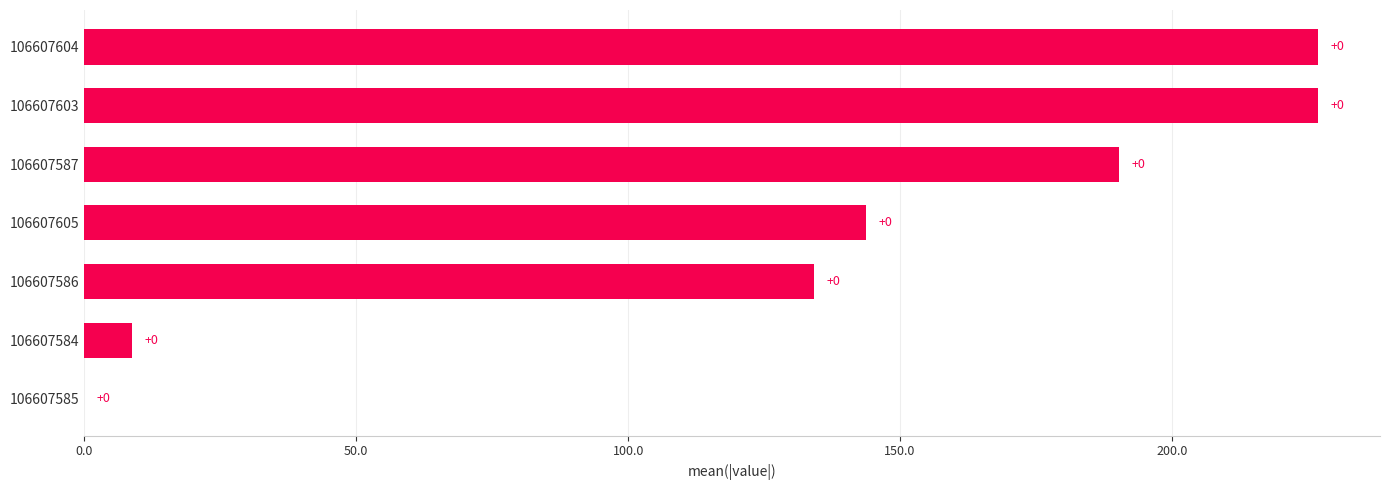

Are the bars grouped side by side (vs. stacked)?

No